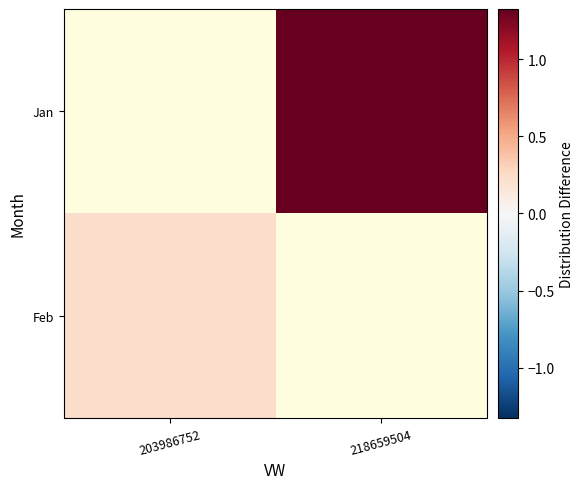

Between 203986752 and 218659504, which is larger?

218659504